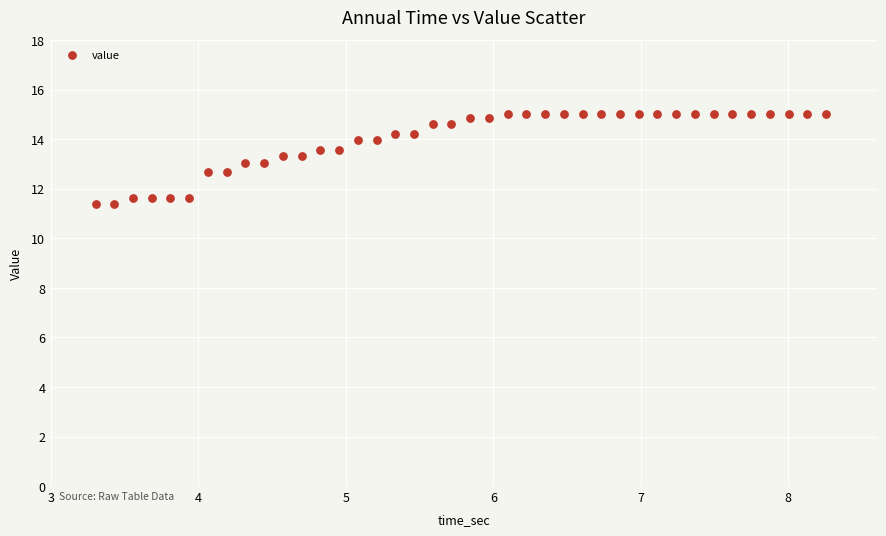

What is the range of Y values (max minus min)?

3.6